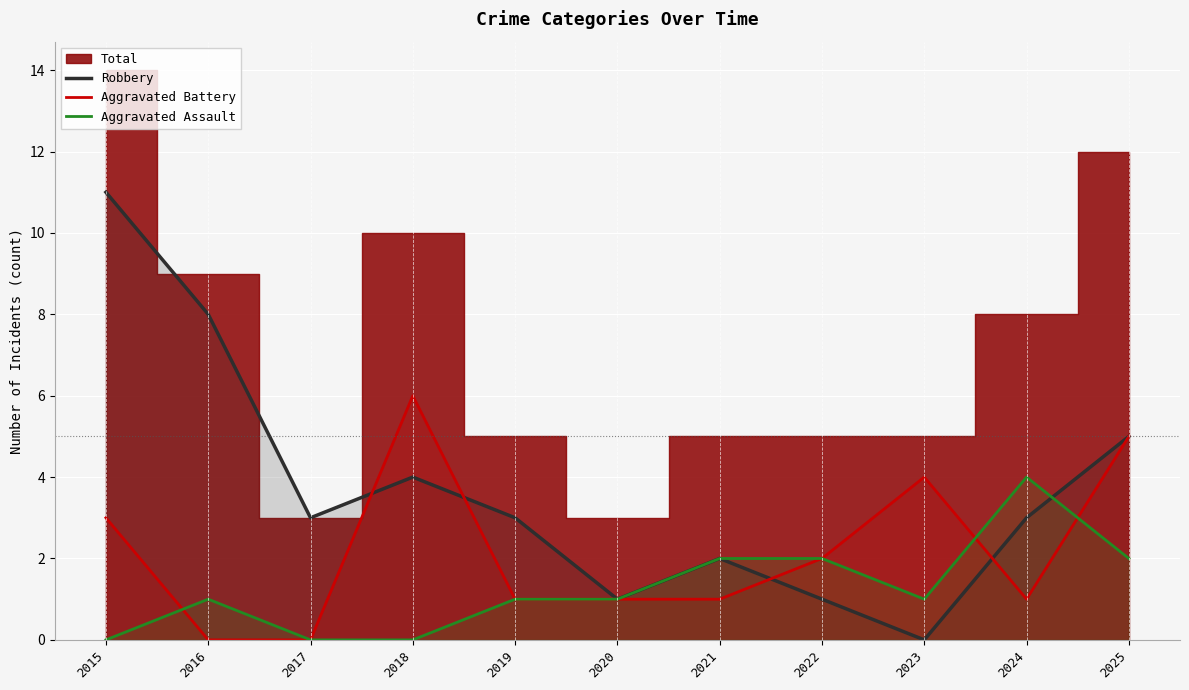

Rank the series by their maximum value, from lowest to highest.

Aggravated Assault, Aggravated Battery, Robbery